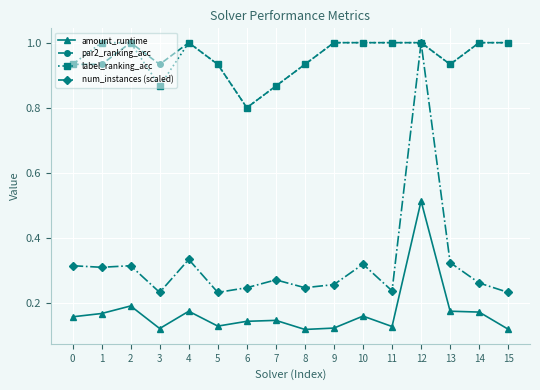

Which series changed the most between 3 and 4?

label_ranking_acc